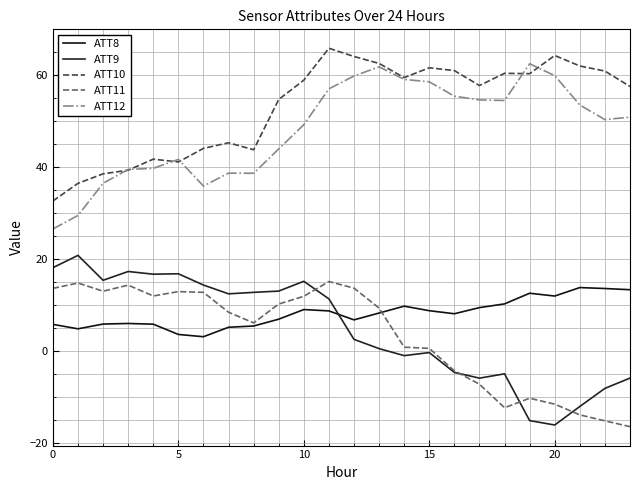

True or false: ATT11 and ATT10 cross at least once.

False